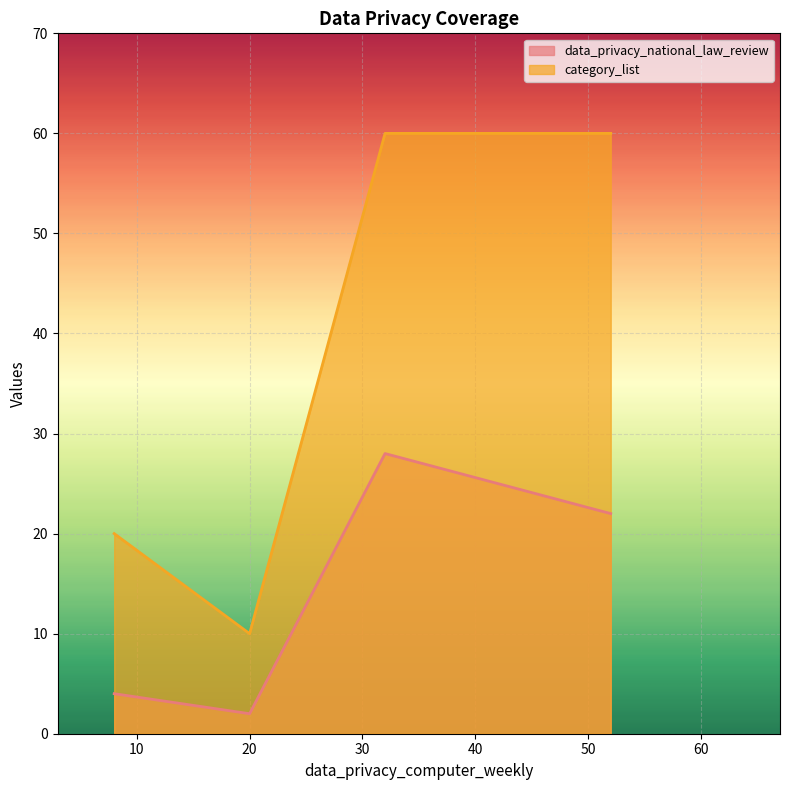

How many lines are shown in the chart?

2